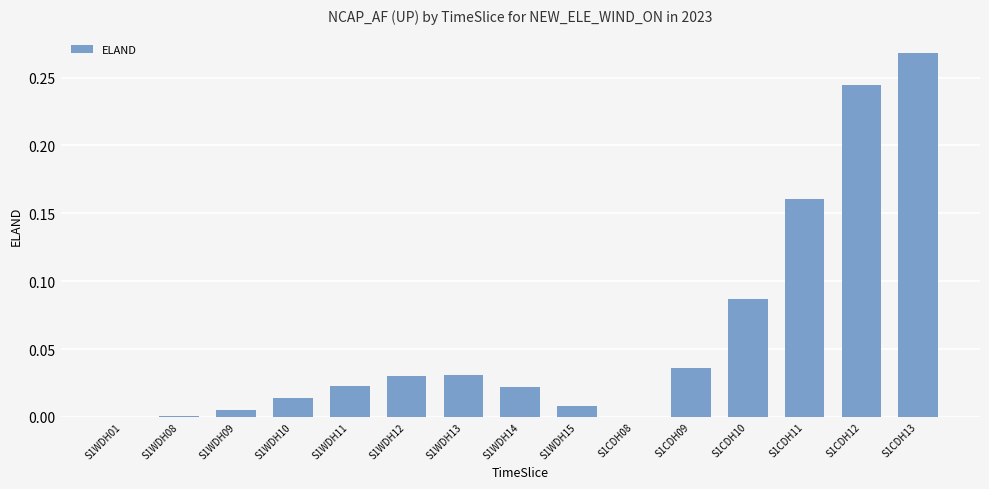

Which label corresponds to the largest value in the chart?

S1CDH13